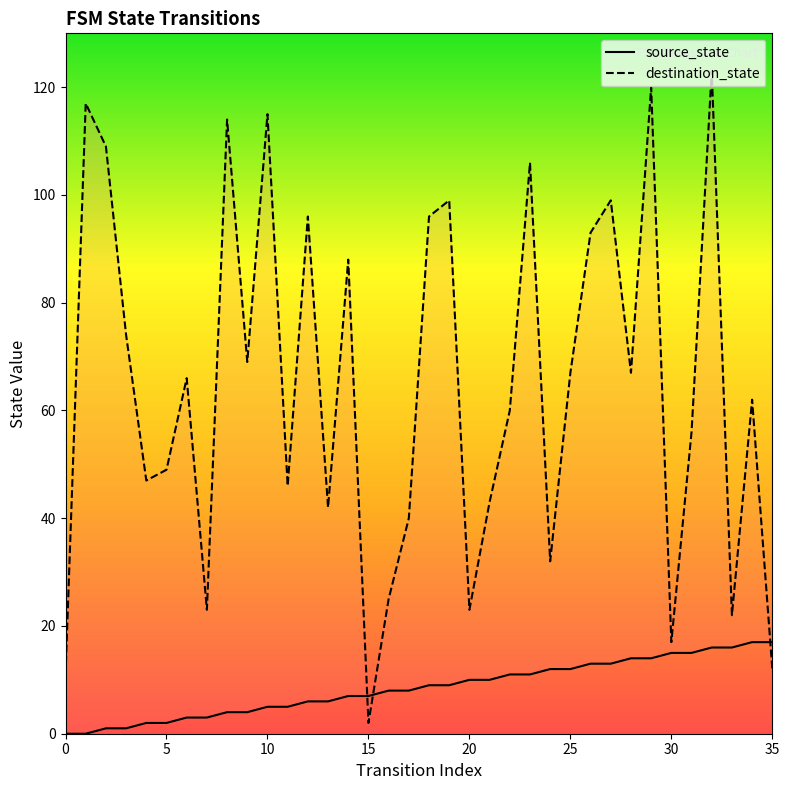

Reading left to right, transcribe all the data shown in this chart.

source_state: 0	0	1	1	2	2	3	3	4	4	5	5	6	6	7	7	8	8	9	9	10	10	11	11	12	12	13	13	14	14	15	15	16	16	17	17
destination_state: 11	117	109	74	47	49	66	23	114	69	115	46	96	42	88	2	25	40	96	99	23	43	60	106	32	67	93	99	67	120	17	56	123	22	62	12